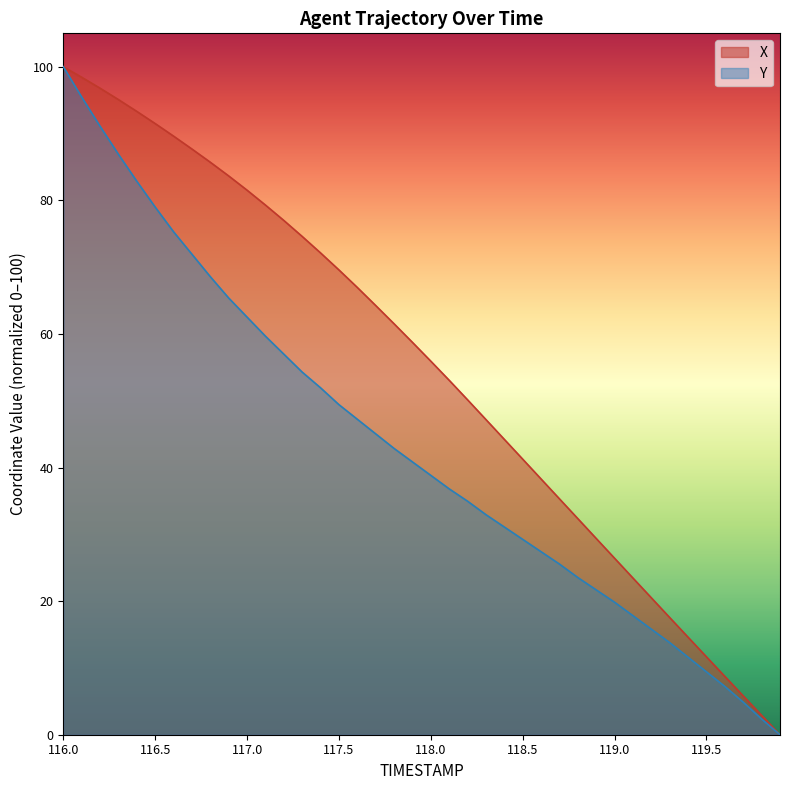

What is the label of the 2nd point from the right?

119.8